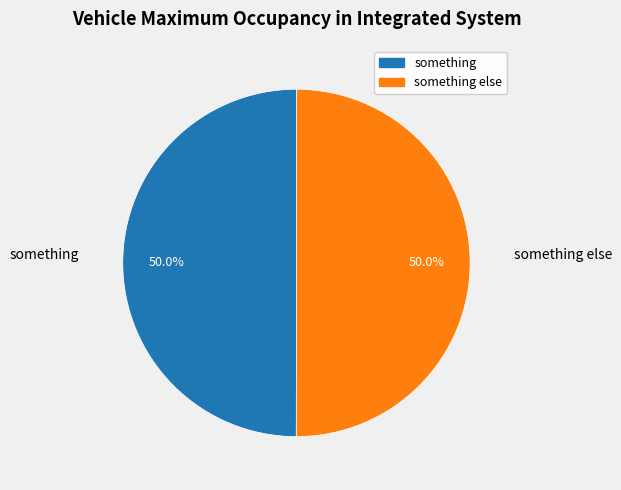

What is the ratio of the value at something else to the value at something?

1.0